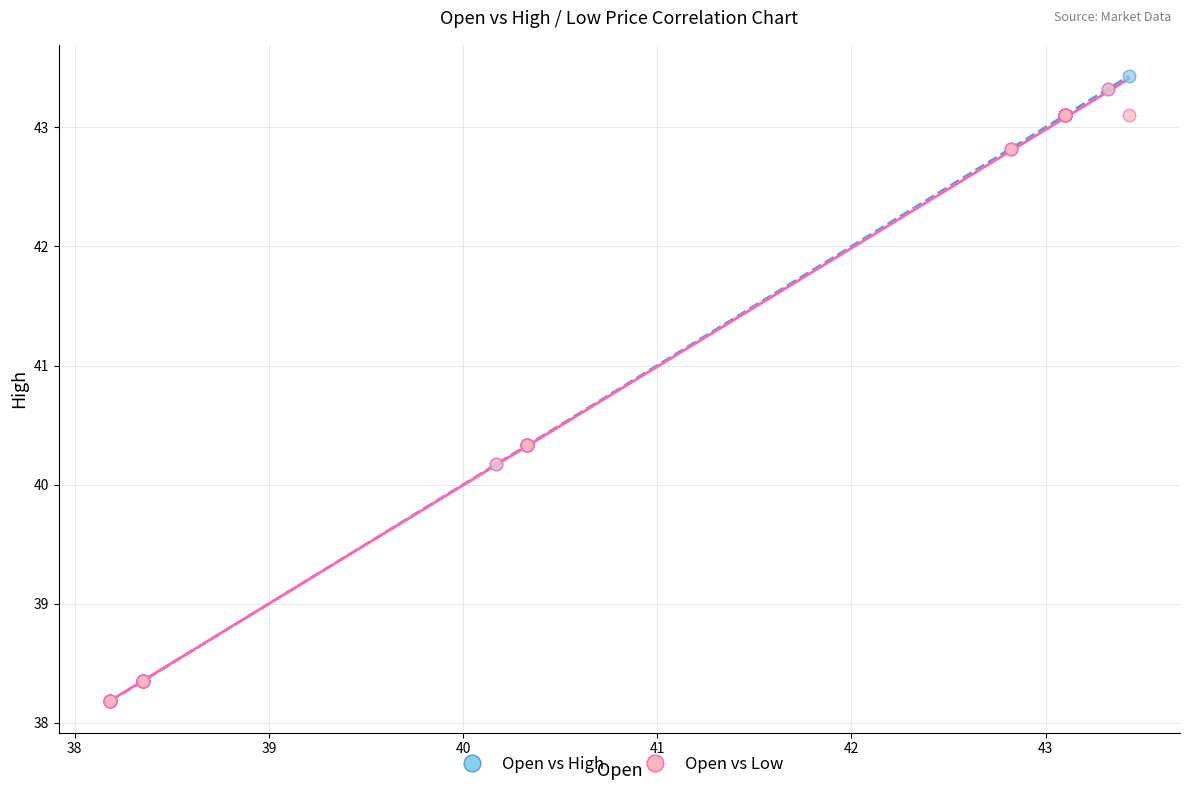

What are all the series names shown in the legend?

Open vs High, Open vs Low